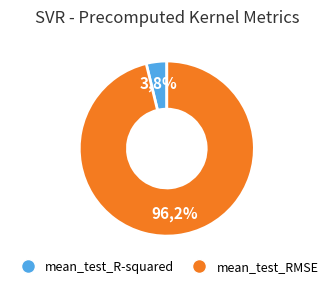

True or false: mean_test_R-squared accounts for 4% of the total.

True